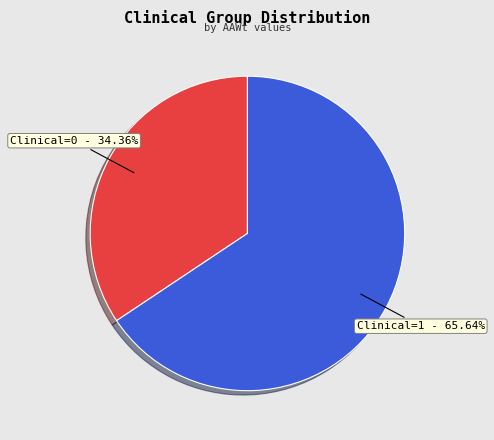

Does Clinical=0 represent more than half of the total?

No